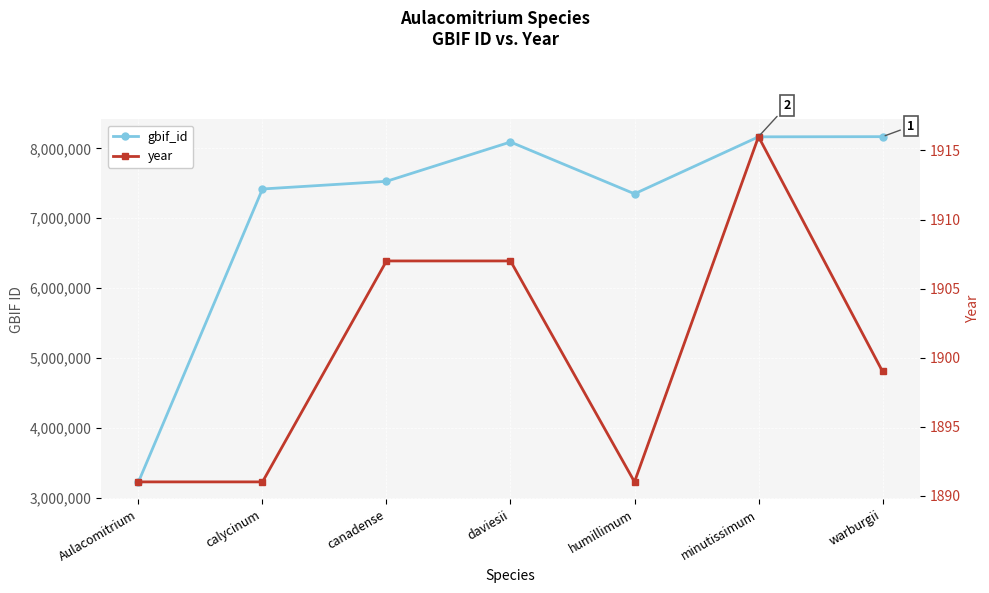

How many series are shown in this chart?

2